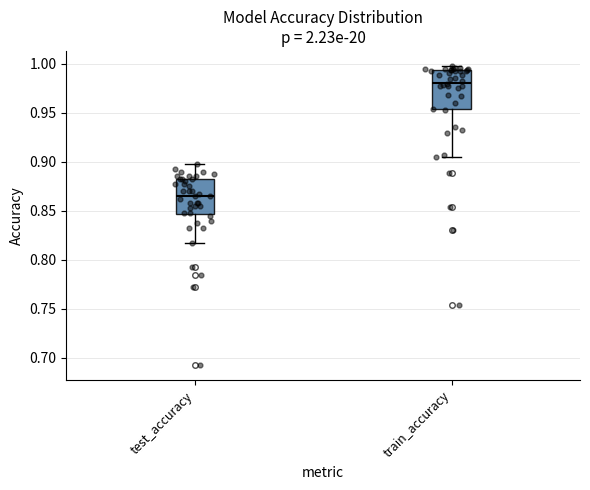

Reading left to right, transcribe this box plot: for each box, give where its median line is, the range the box spans, and where its two whiskers end, as read against the y-axis. The values are not printed on the chart, so give them approximately, as read against the axis.

test_accuracy: median 0.865, box 0.845 to 0.880, whiskers 0.815 to 0.900
train_accuracy: median 0.980, box 0.955 to 0.995, whiskers 0.905 to 1.000